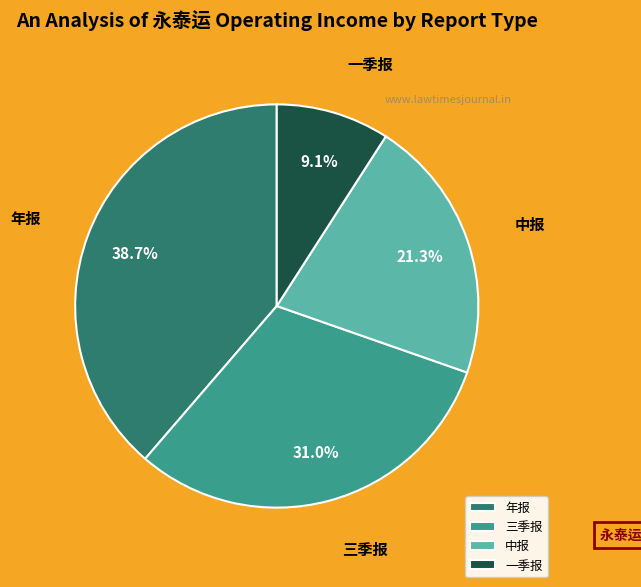

How many segments does this pie chart have?

4